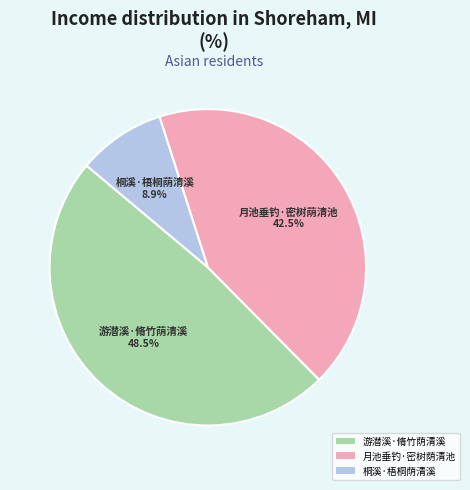

Which category has the biggest portion of the pie?

游潜溪·脩竹荫清溪